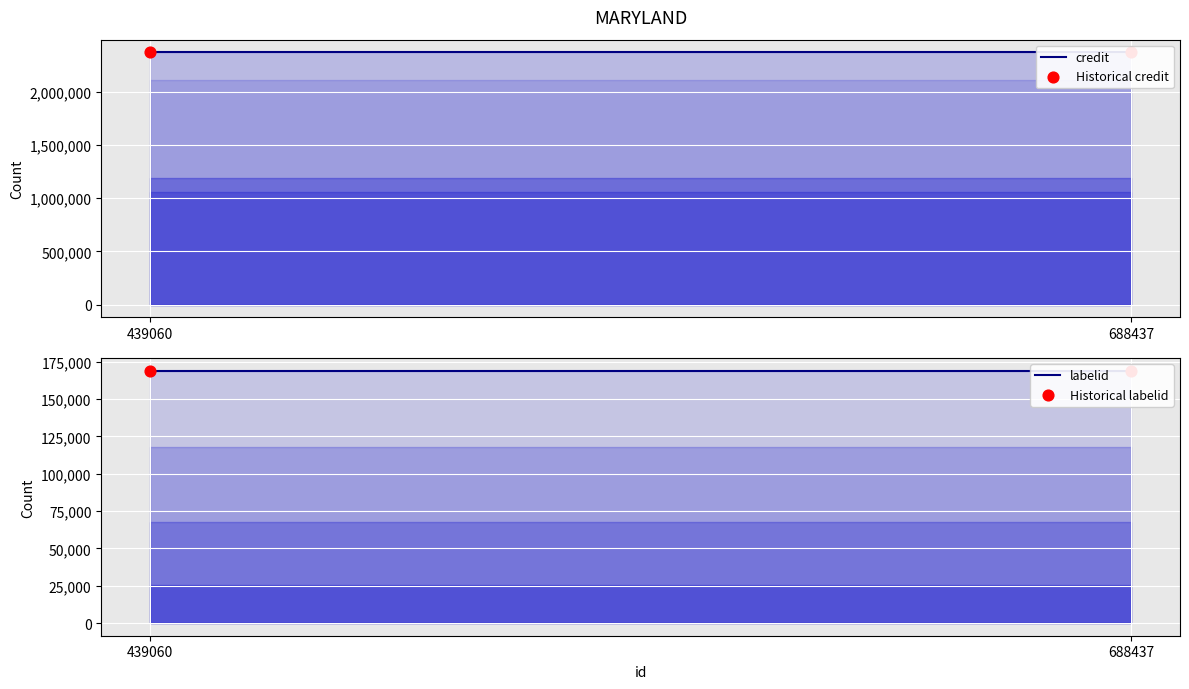

Which series has the largest Y range (max minus min)?

credit